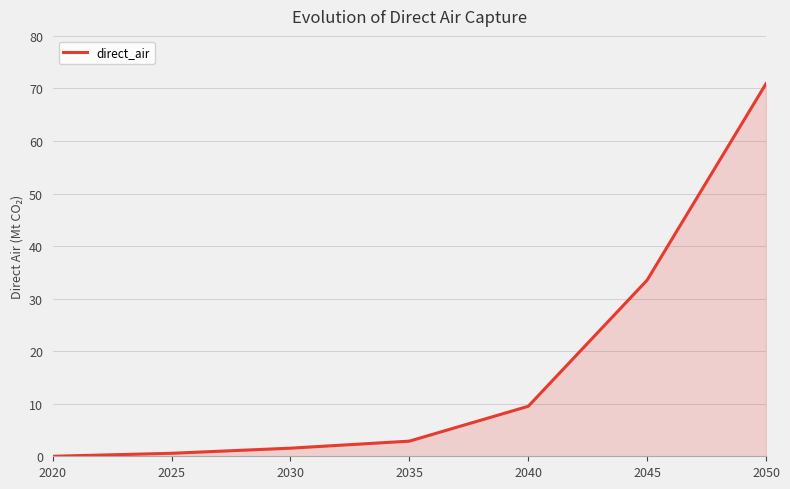

What is the change in value from 2035 to 2045?

+30.6